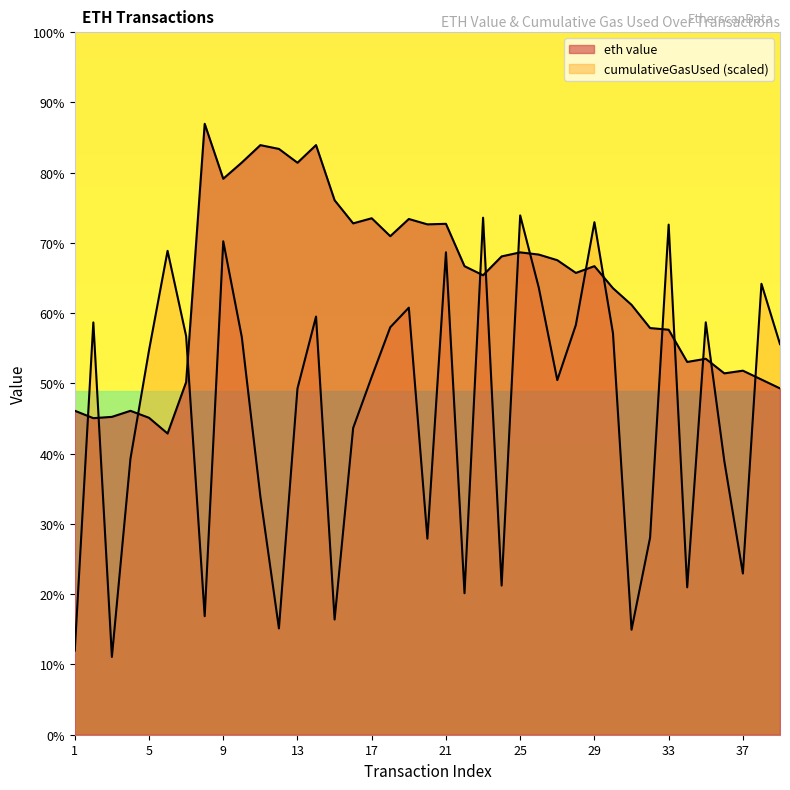

What is the value of the 37th point from the left?

0.2